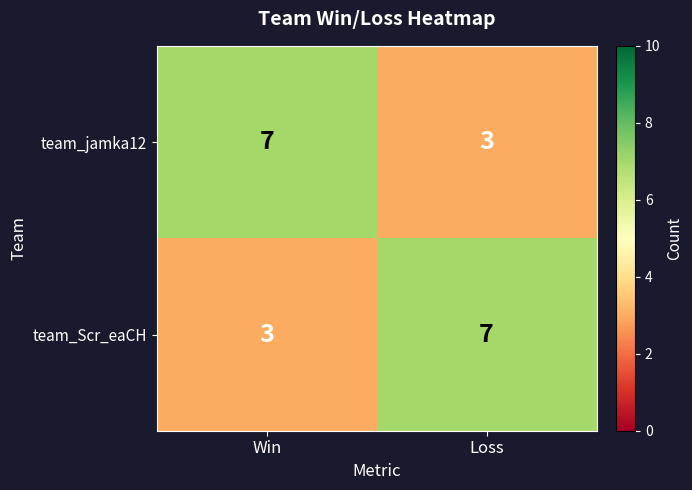

The team_Scr_eaCH series shows 3 at Loss. True or false?

False